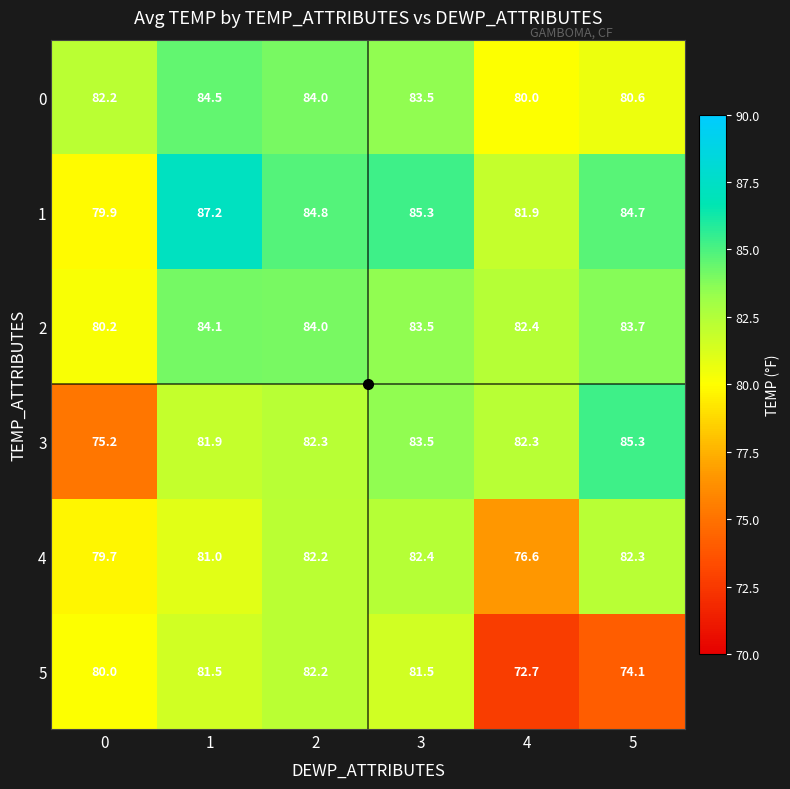

List the series in order of their peak value, highest first.

1, 3, 0, 2, 4, 5